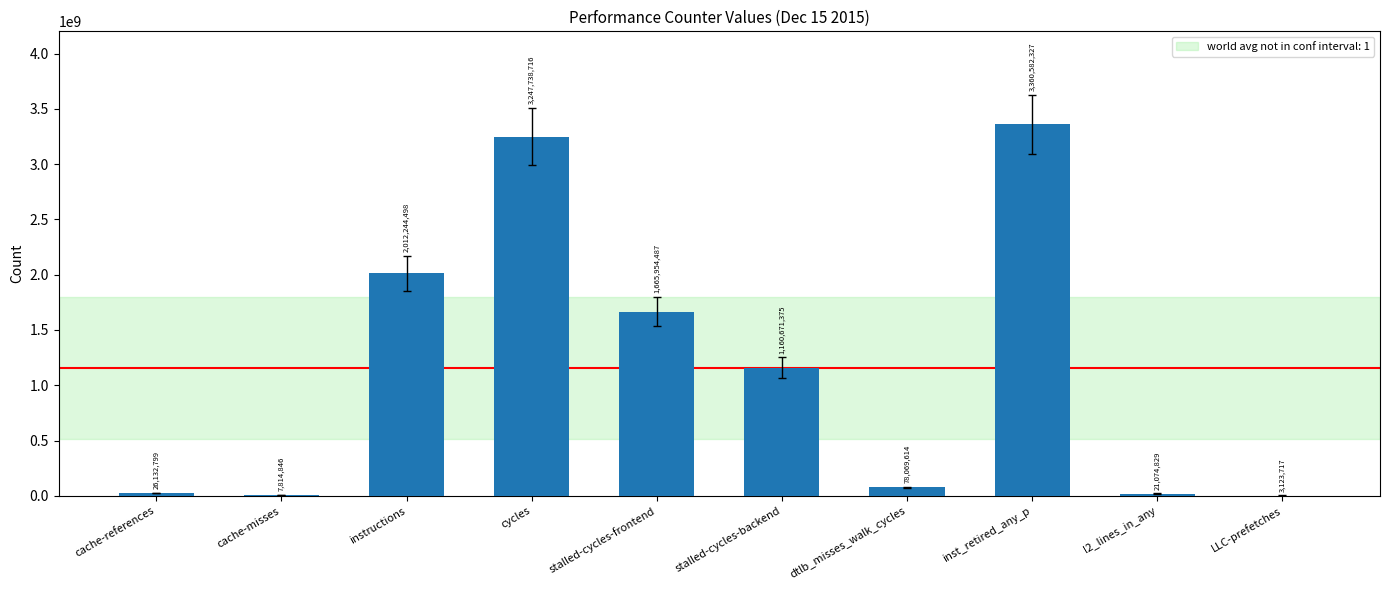

Which has a higher value, LLC-prefetches or dtlb_misses_walk_cycles?

dtlb_misses_walk_cycles